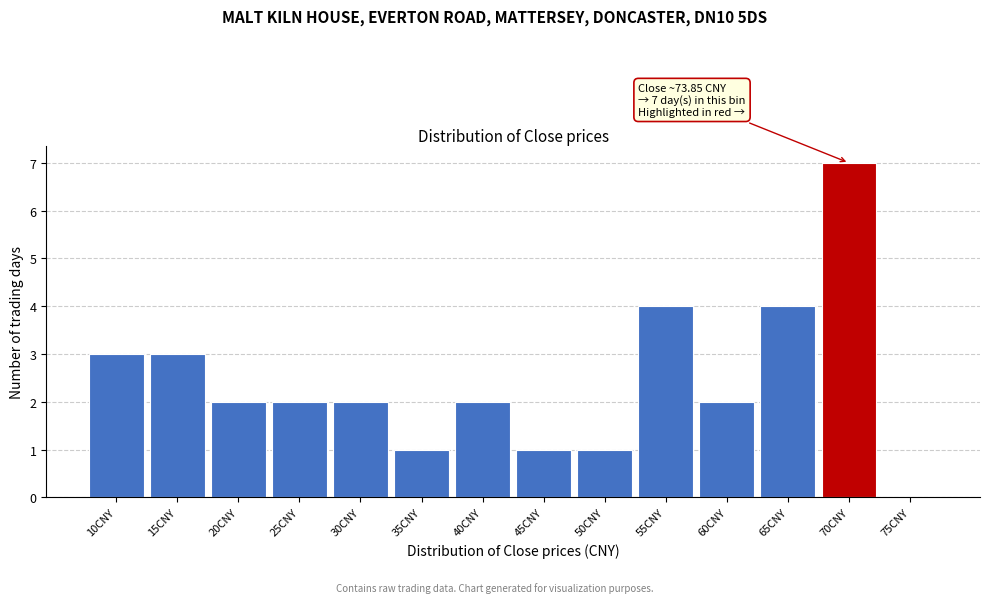

Reading left to right, extract all data points from this chart.

10CNY=3	15CNY=3	20CNY=2	25CNY=2	30CNY=2	35CNY=1	40CNY=2	45CNY=1	50CNY=1	55CNY=4	60CNY=2	65CNY=4	70CNY=7	75CNY=0